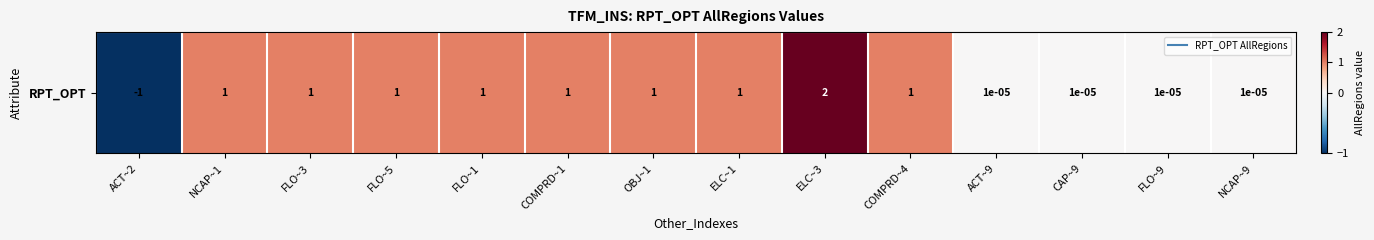

How many series are shown in this chart?

1